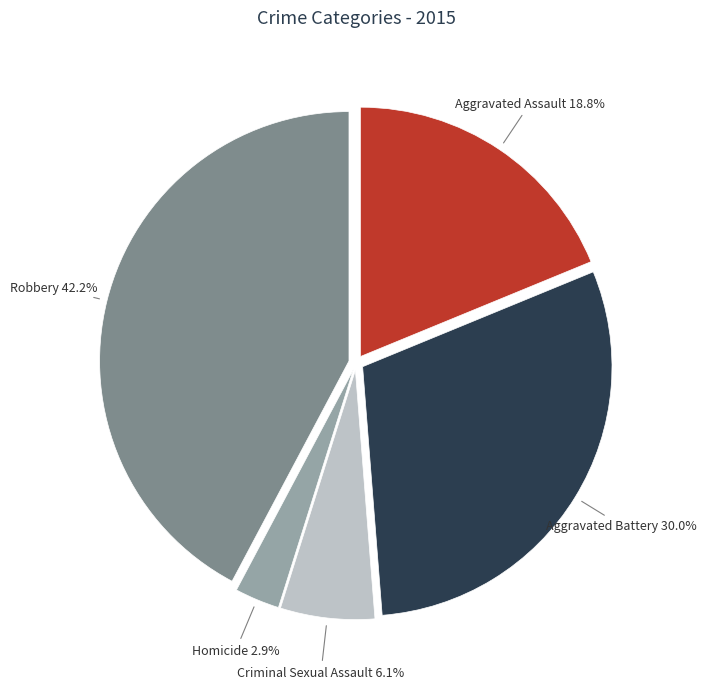

True or false: Aggravated Assault accounts for 19% of the total.

True